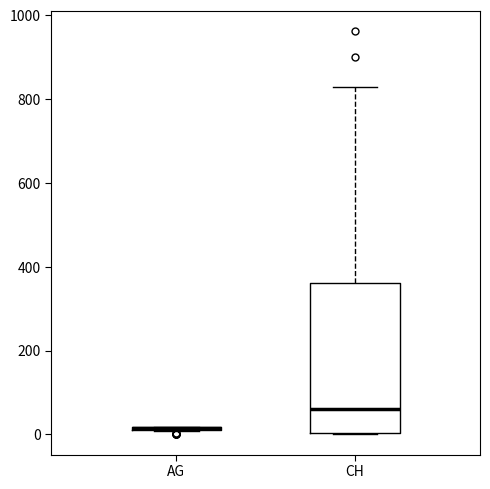

Reading left to right, read every box against the y-axis: the position of its median line, the range the box covers, and the ends of its whiskers. The values are not printed on the chart, so give them approximately, as read against the axis.

AG: box collapsed to a line at 20, whiskers 0 to 20
CH: median 60, box 0 to 360, whiskers 0 to 820